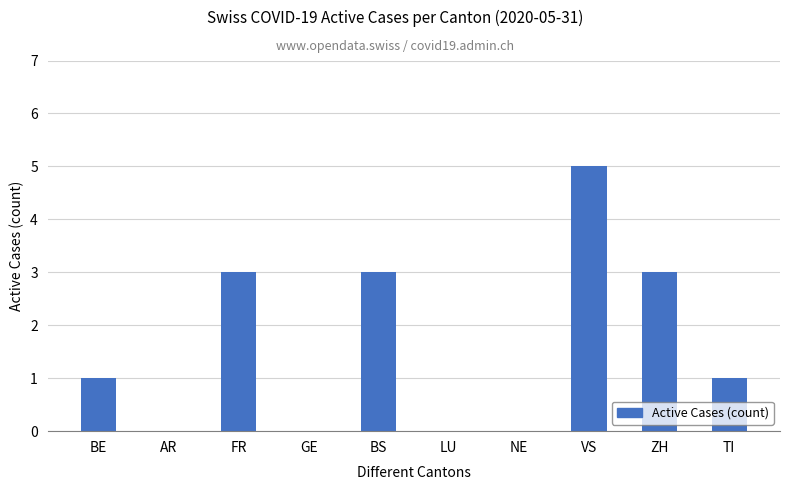

What is the greatest value displayed?

5